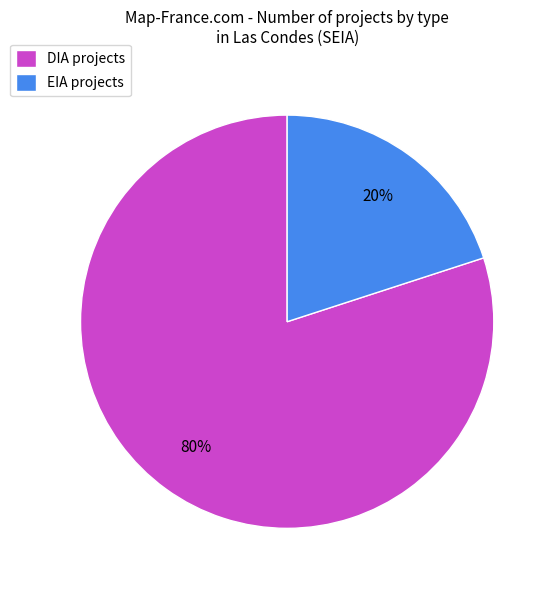

Which category has the smallest portion of the pie?

EIA